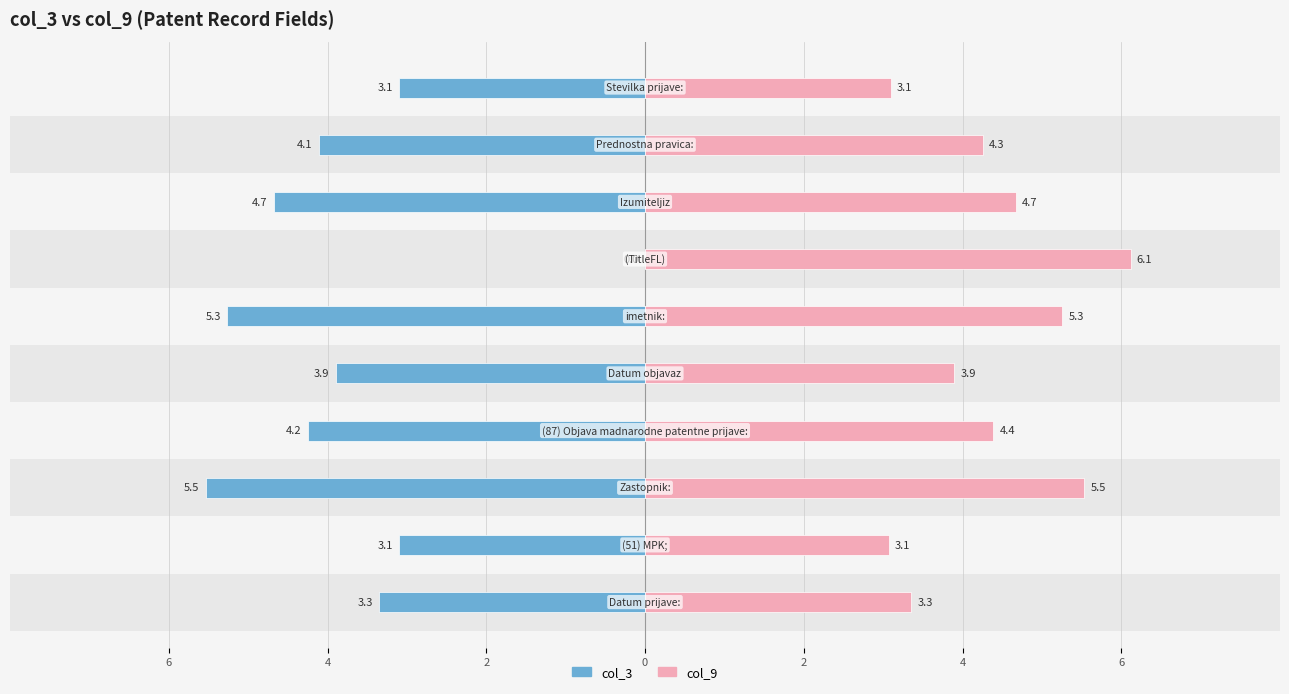

How many values in col_3 are below zero?

9